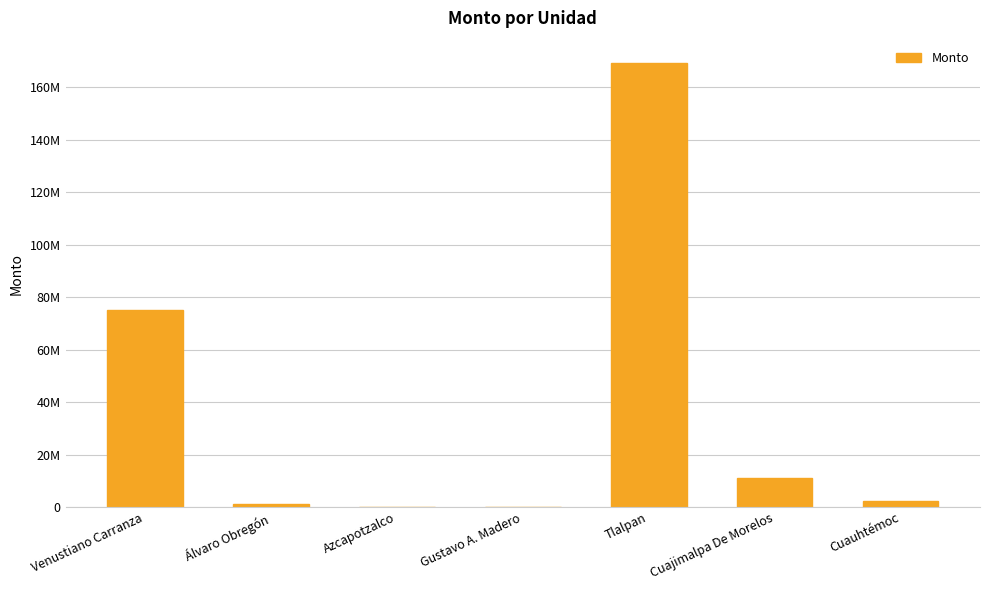

Count the number of values greater than 2400000.

3